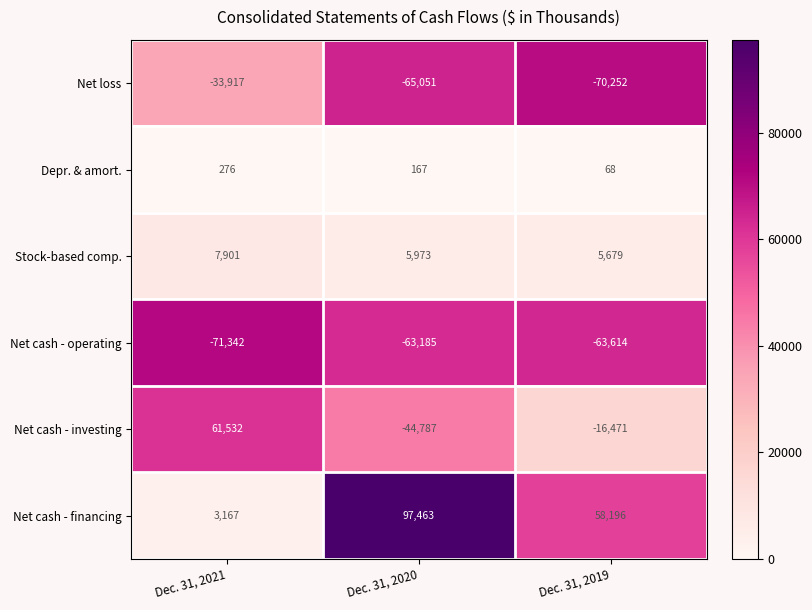

At which category is the sum across all series the highest?

Dec. 31, 2021